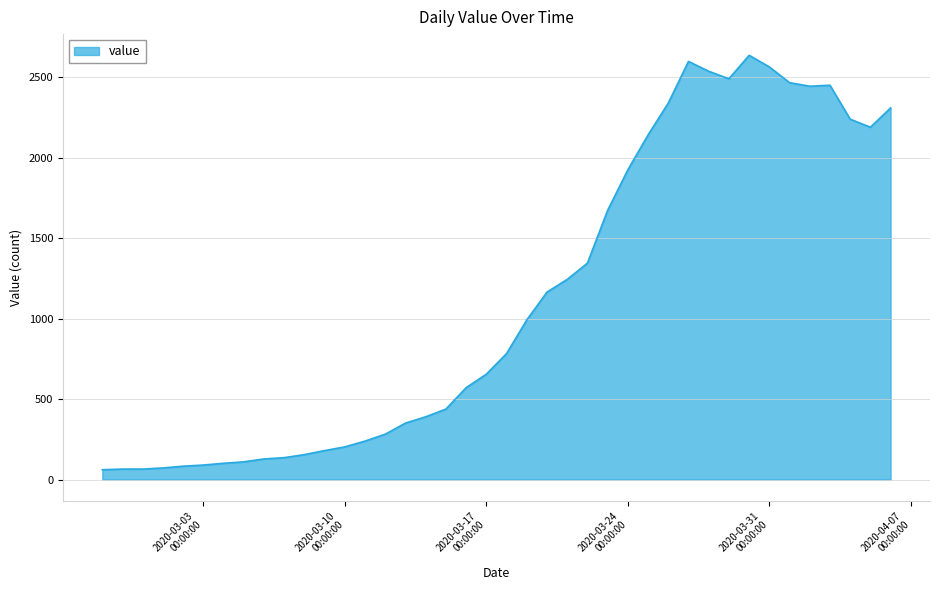

What is the greatest value displayed?

2637